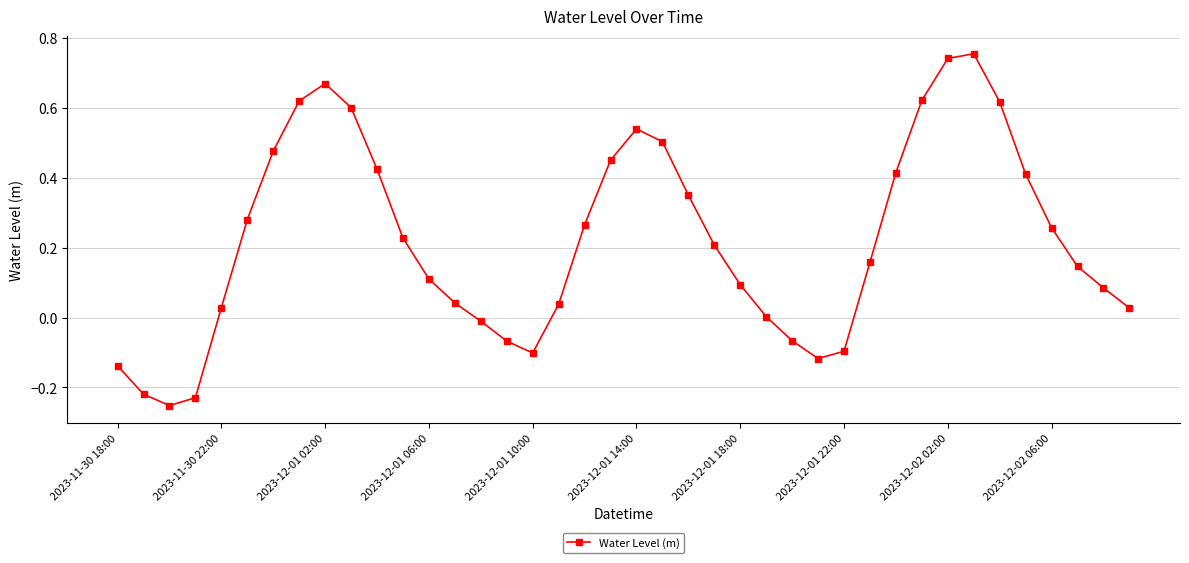

What is the sum of all values?

8.9